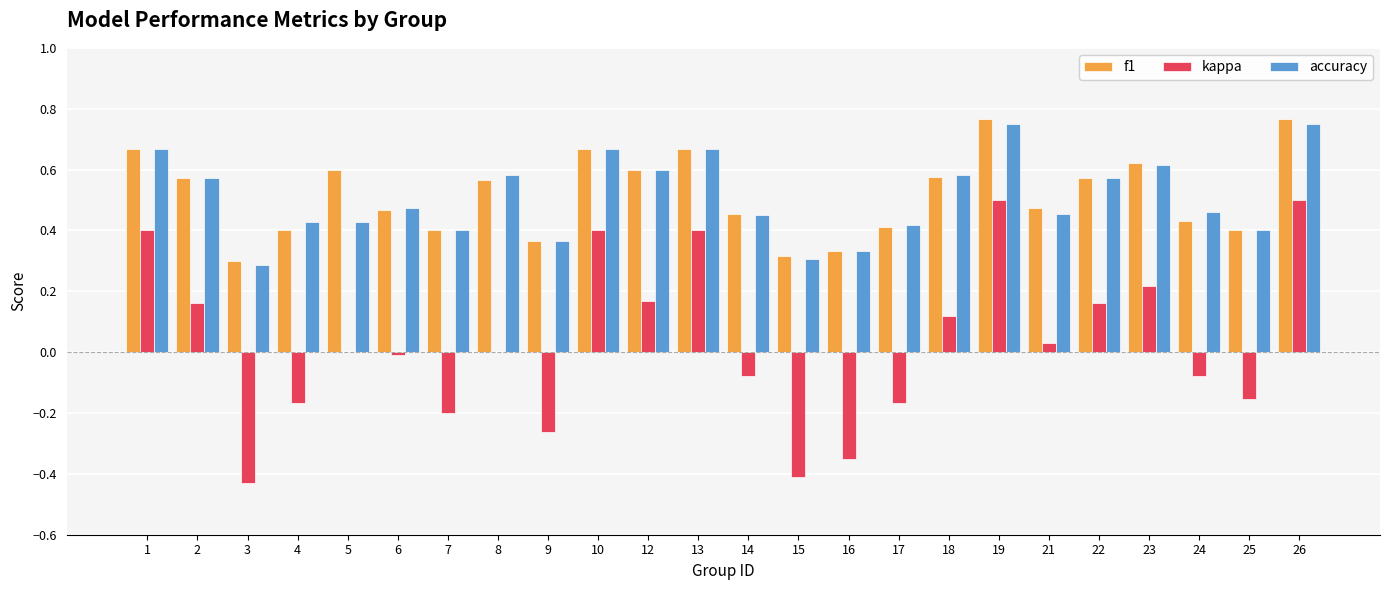

How many f1 values are between 0 and 1?

24